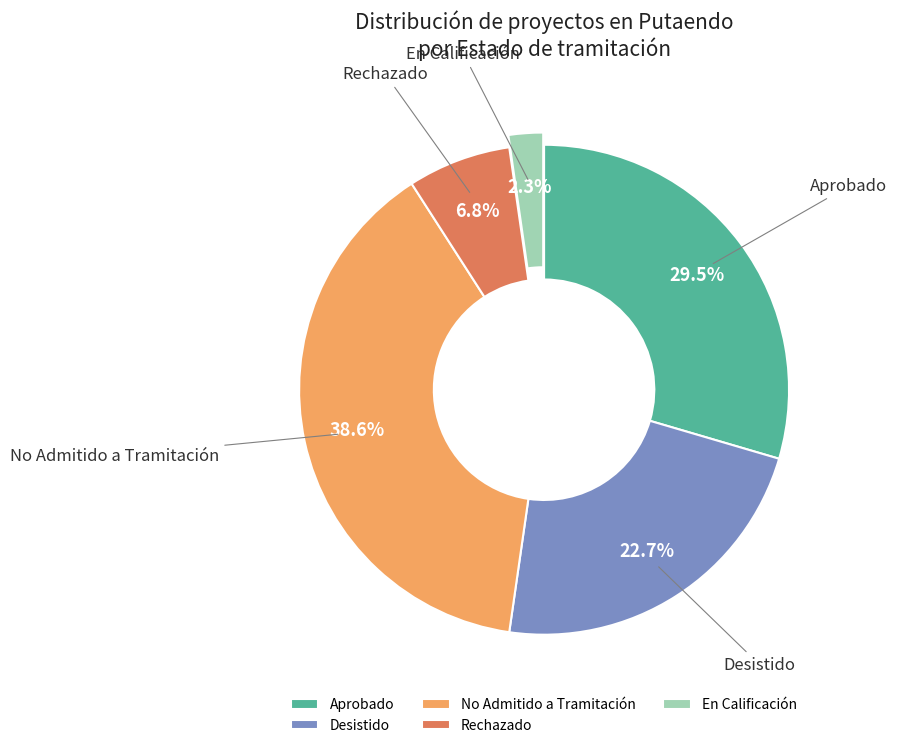

Approximately how many times larger is the value at Aprobado compared to No Admitido a Tramitación?

0.8